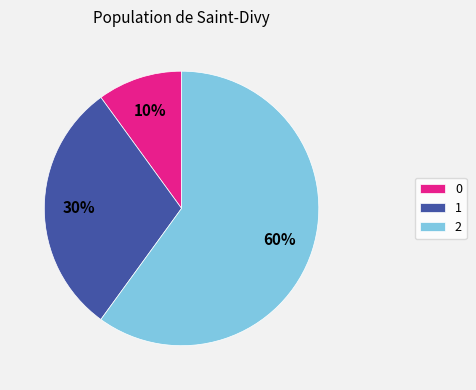

Which slice is the largest?

2